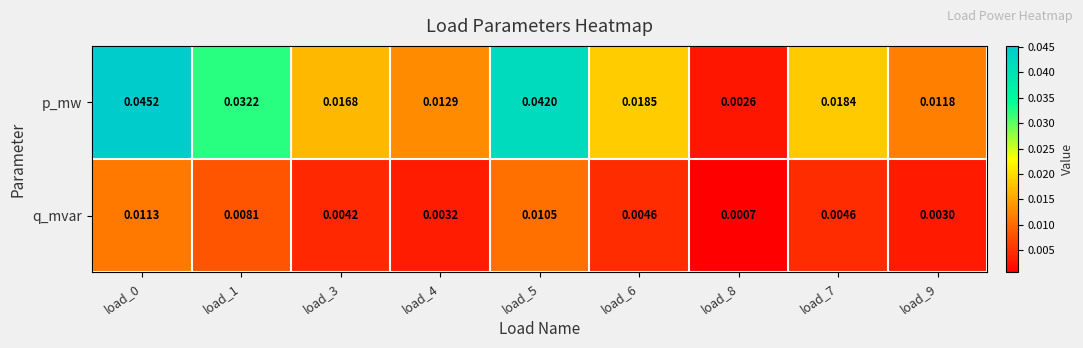

Which series changed the most between load_8 and load_9?

p_mw